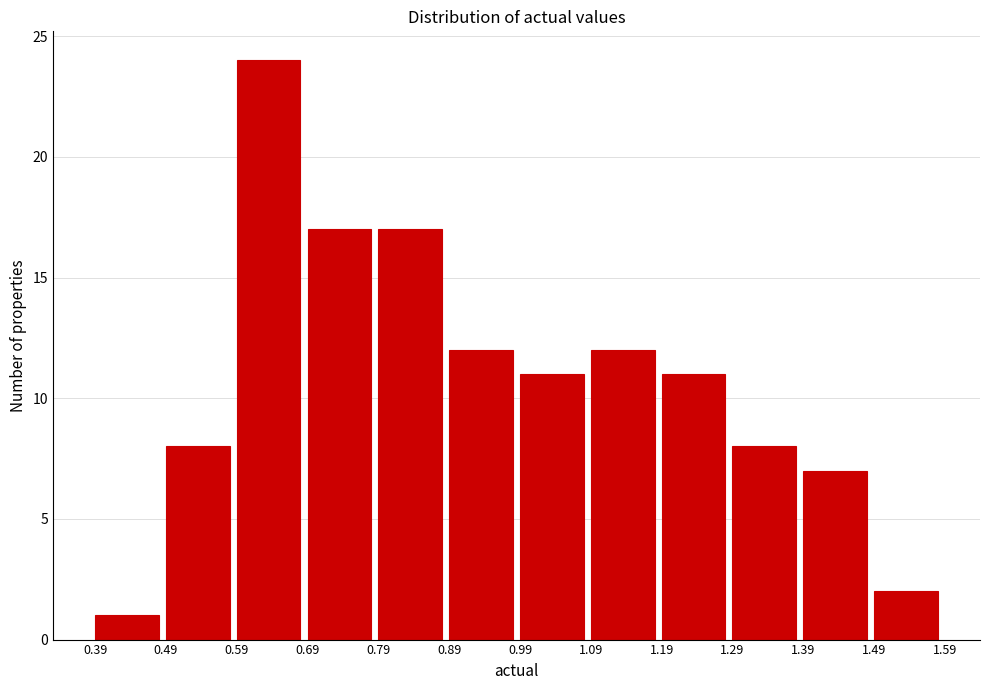

What is the height of the bar covering 0.59 to 0.69 on the x-axis? The values are not printed on the chart, so give them approximately, as read against the axis.

24